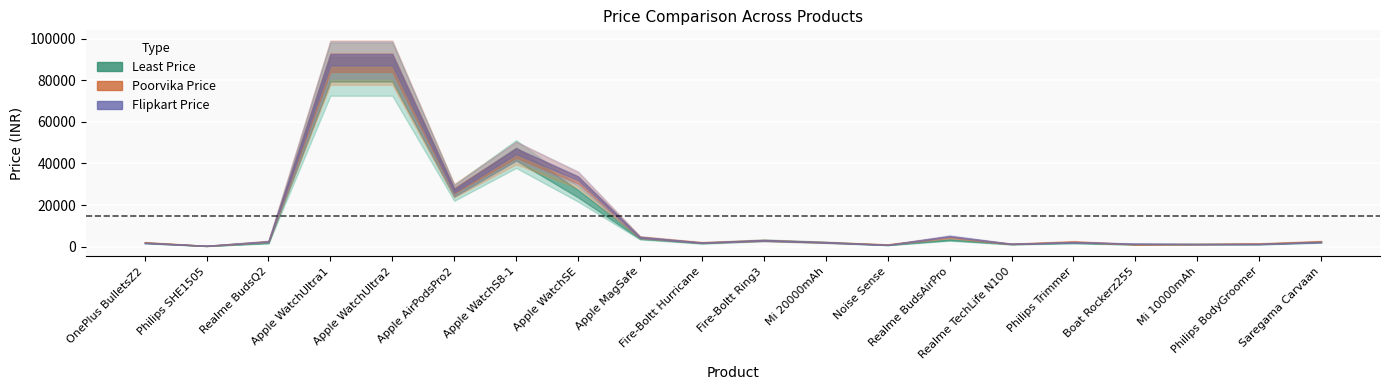

What is the average value of the Poorvika price series?

15633